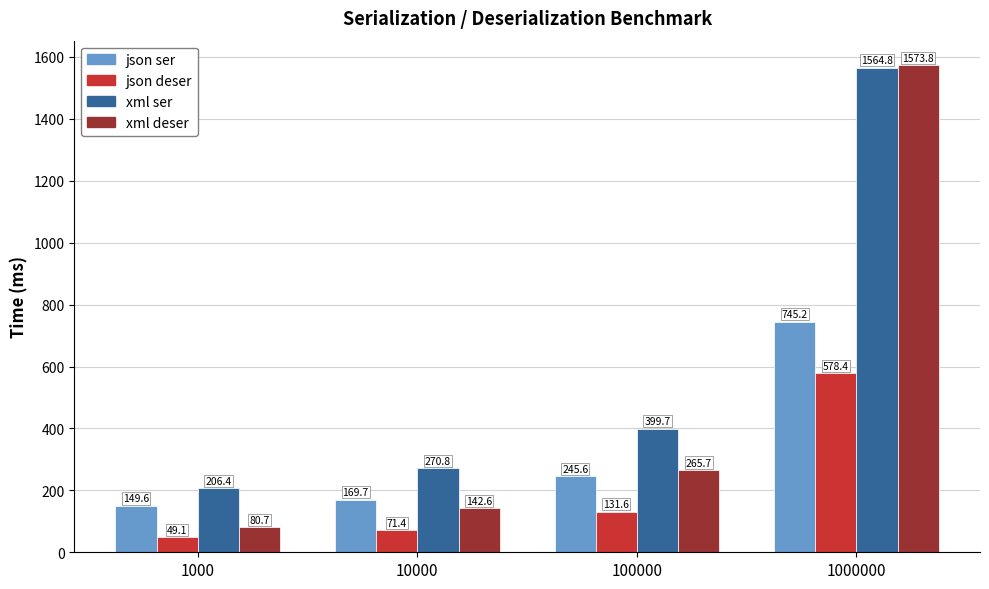

At which category is the sum across all series the highest?

1000000